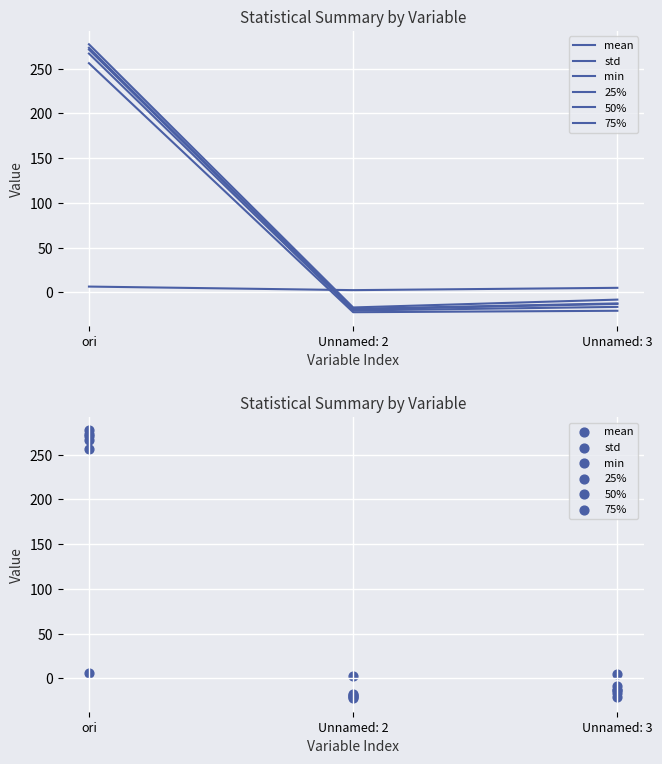

Which series contains the highest Y value?

75%